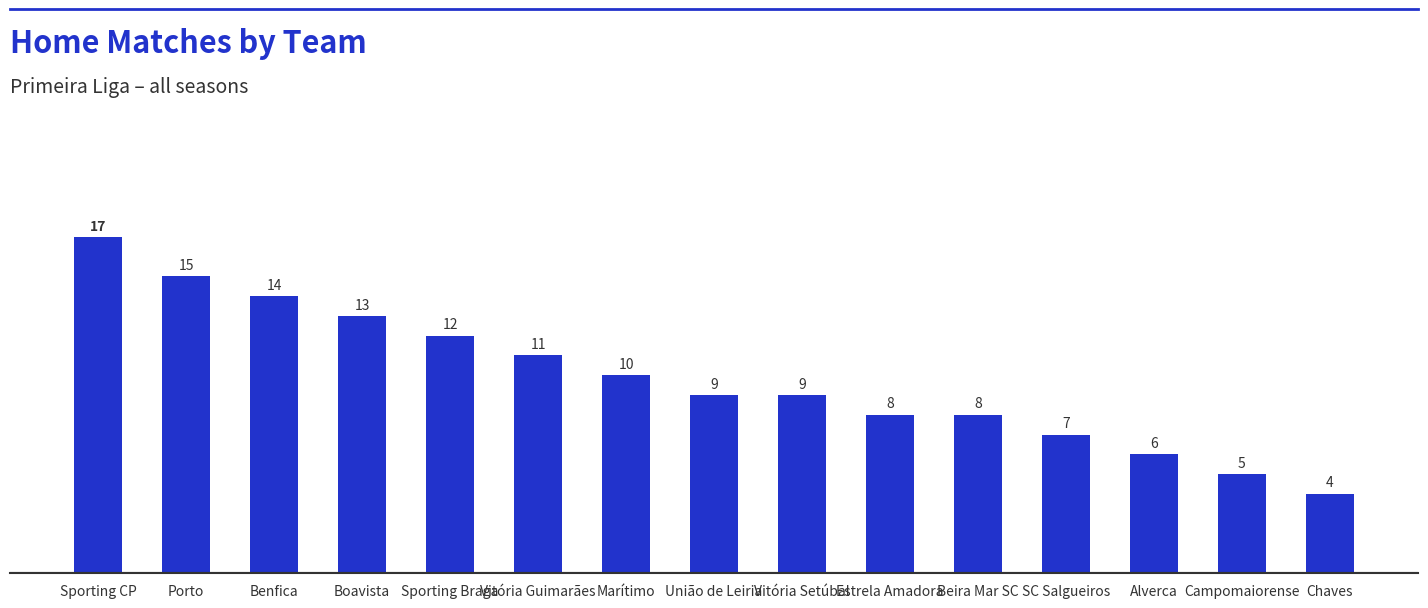

Reading left to right, list all the values displayed in this chart.

17	15	14	13	12	11	10	9	9	8	8	7	6	5	4